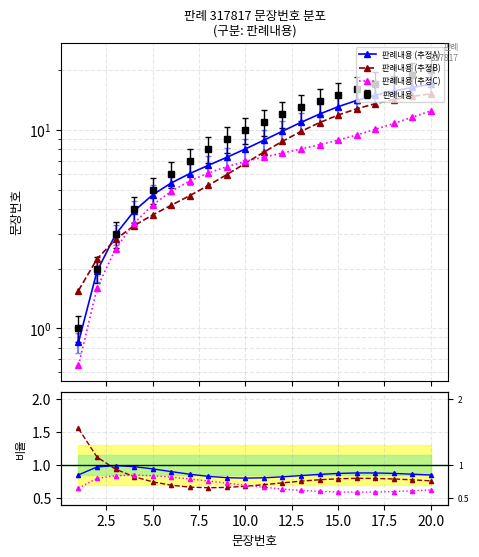

True or false: 추정A/기준 and 판례내용 (추정A) intersect in this chart.

False